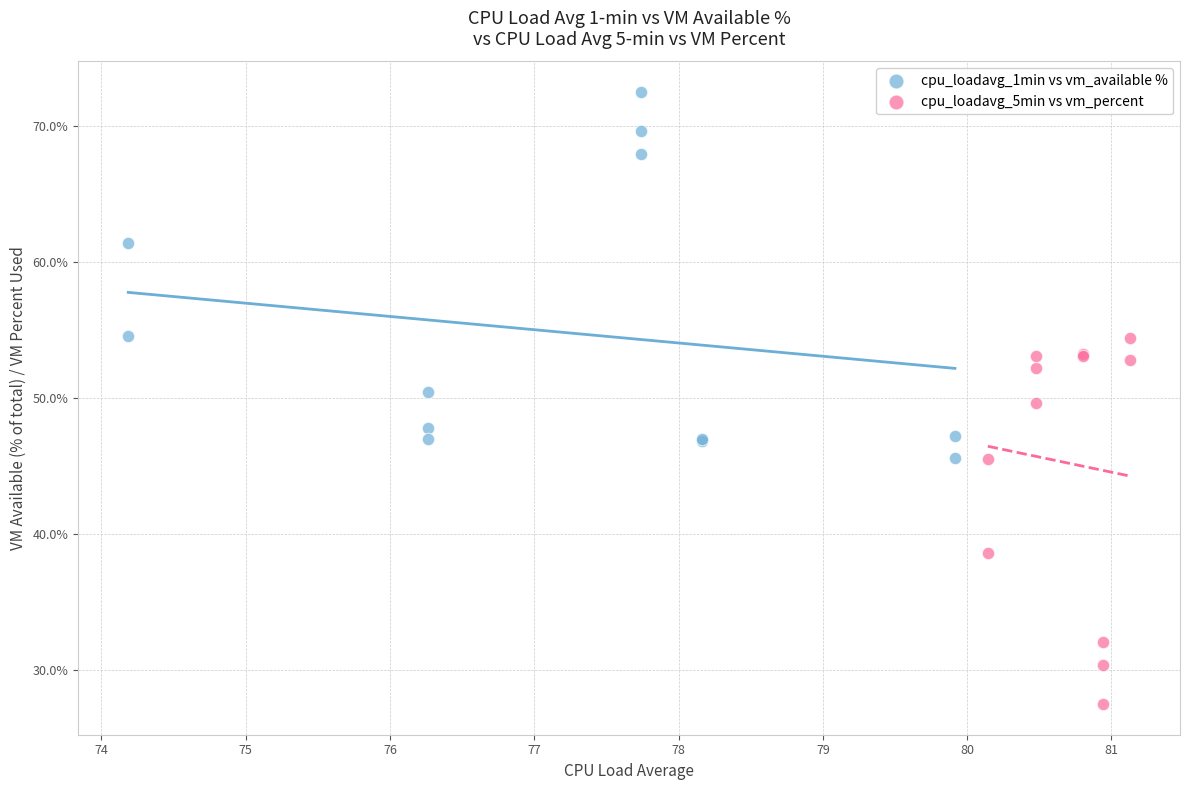

Which series contains the lowest Y value?

cpu_loadavg_5min vs vm_percent